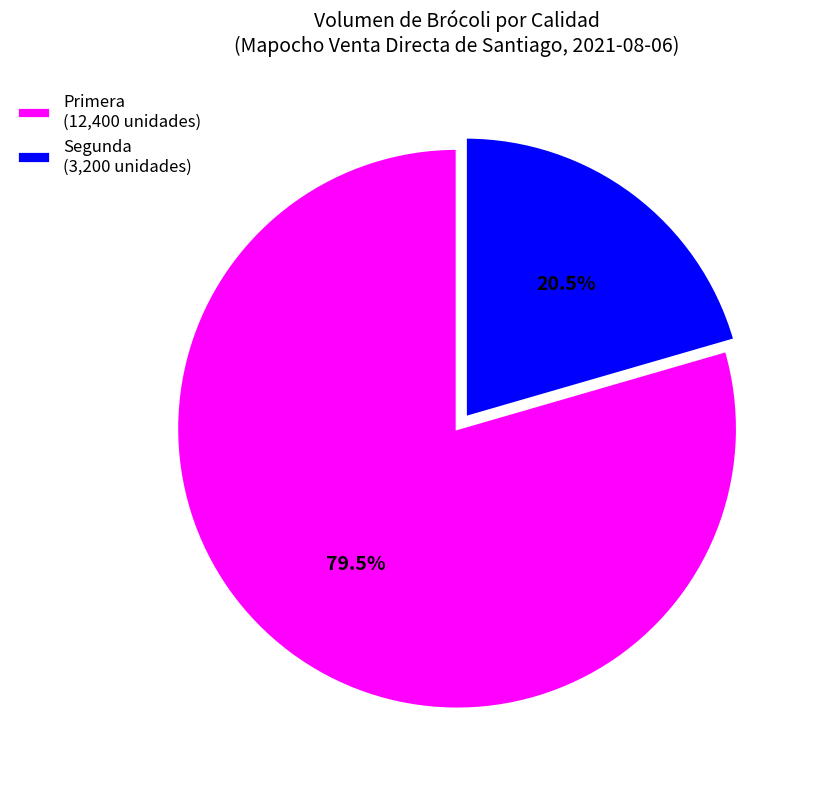

Does Segunda account for over 50% of the chart?

No